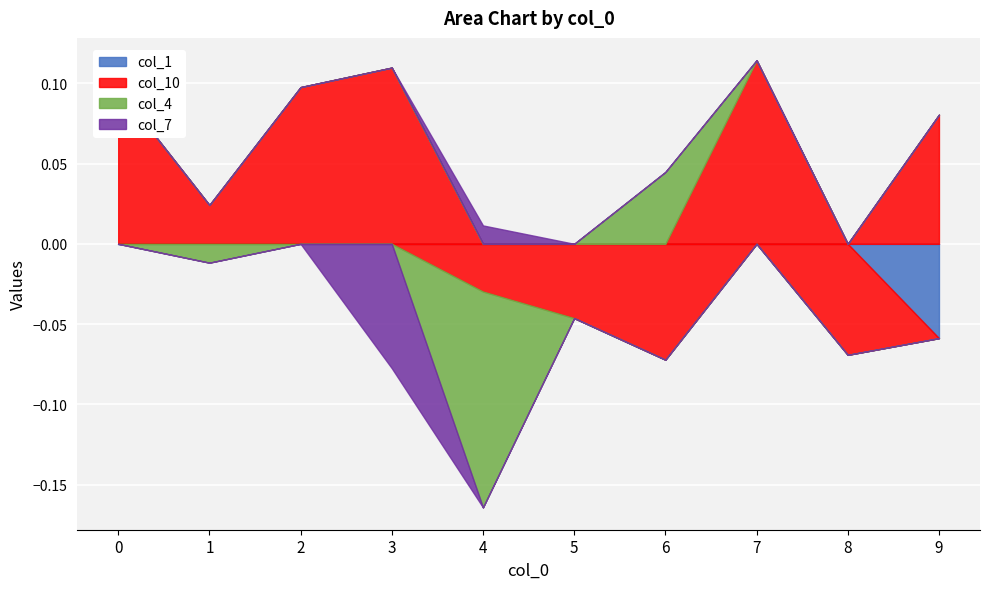

Where is the first local maximum for col_4?

6